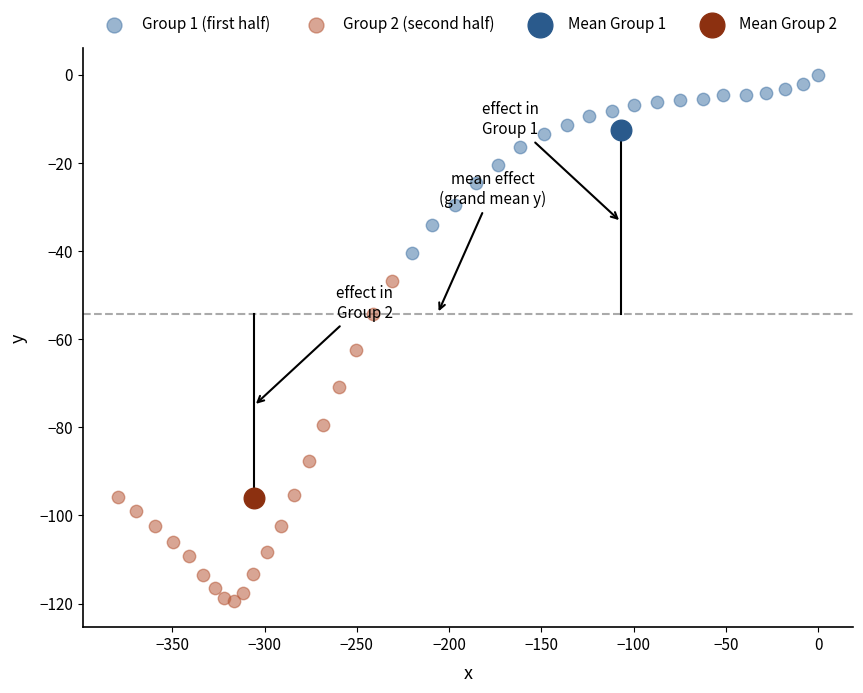

Which series contains the lowest Y value?

Group 2 (second half)